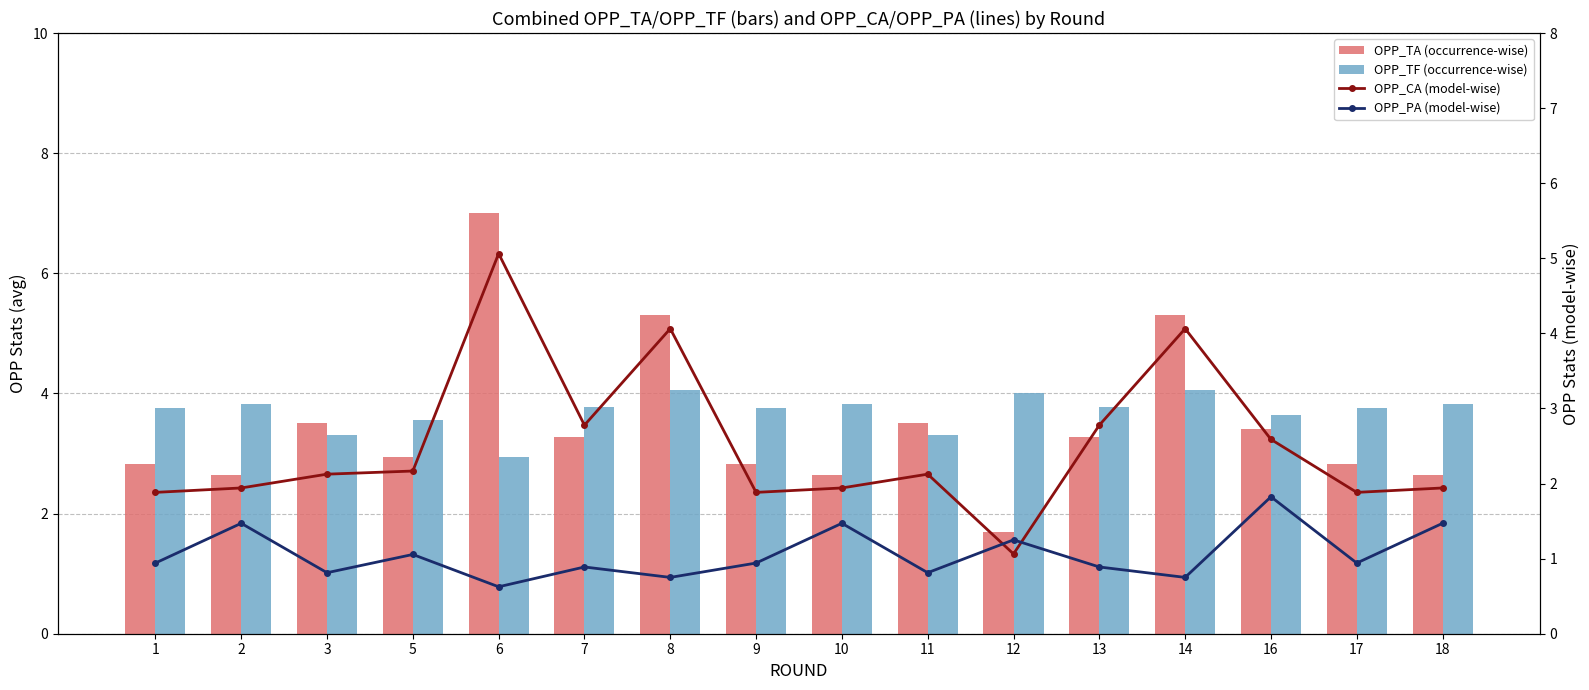

Rank the categories by OPP_PA (model-wise) value from lowest to highest.

6, 8, 14, 3, 11, 7, 13, 1, 9, 17, 5, 12, 2, 10, 18, 16